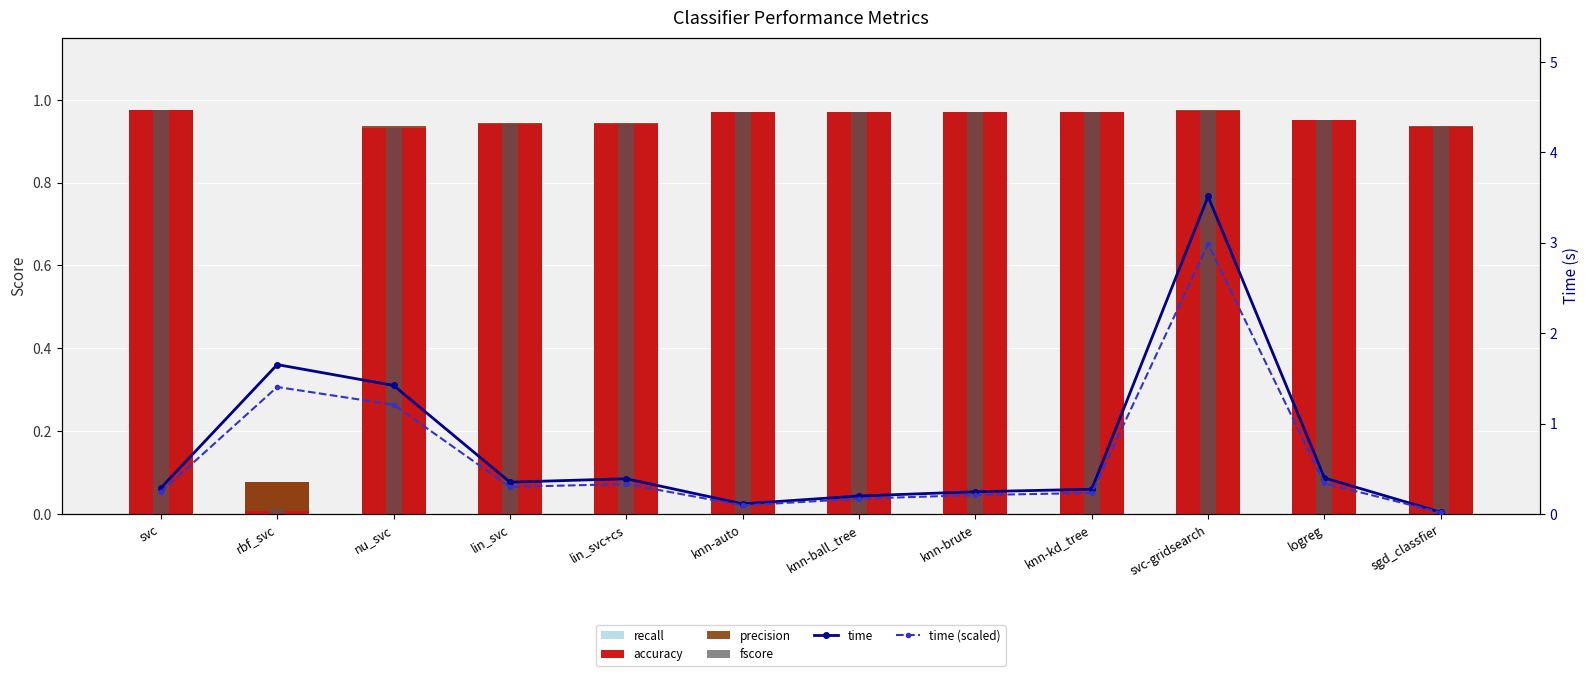

Is it true that time equals 0.6 at rbf_svc?

False